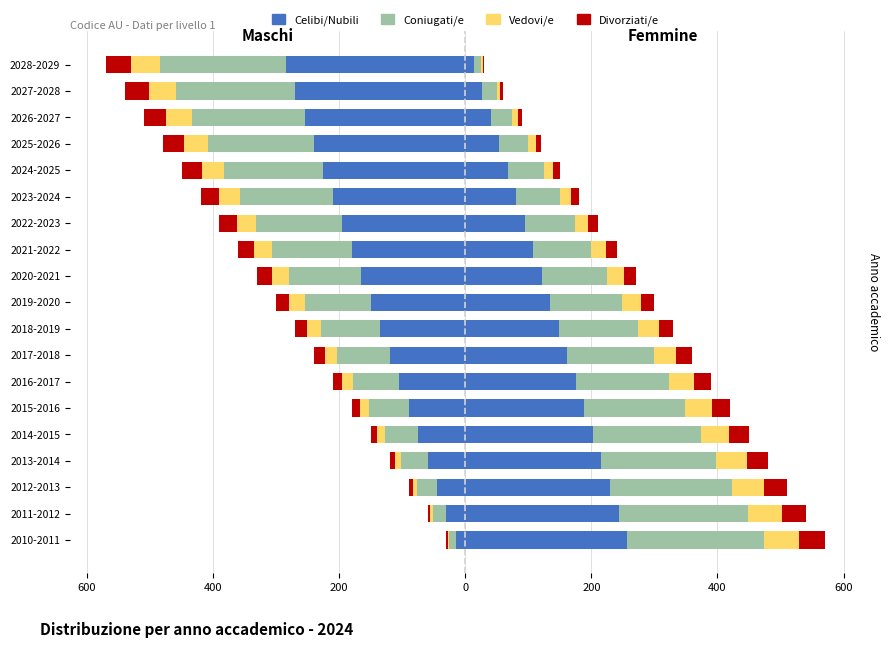

What is the difference between the maximum and second lowest values in the Celibi/Nubili series?

255.0